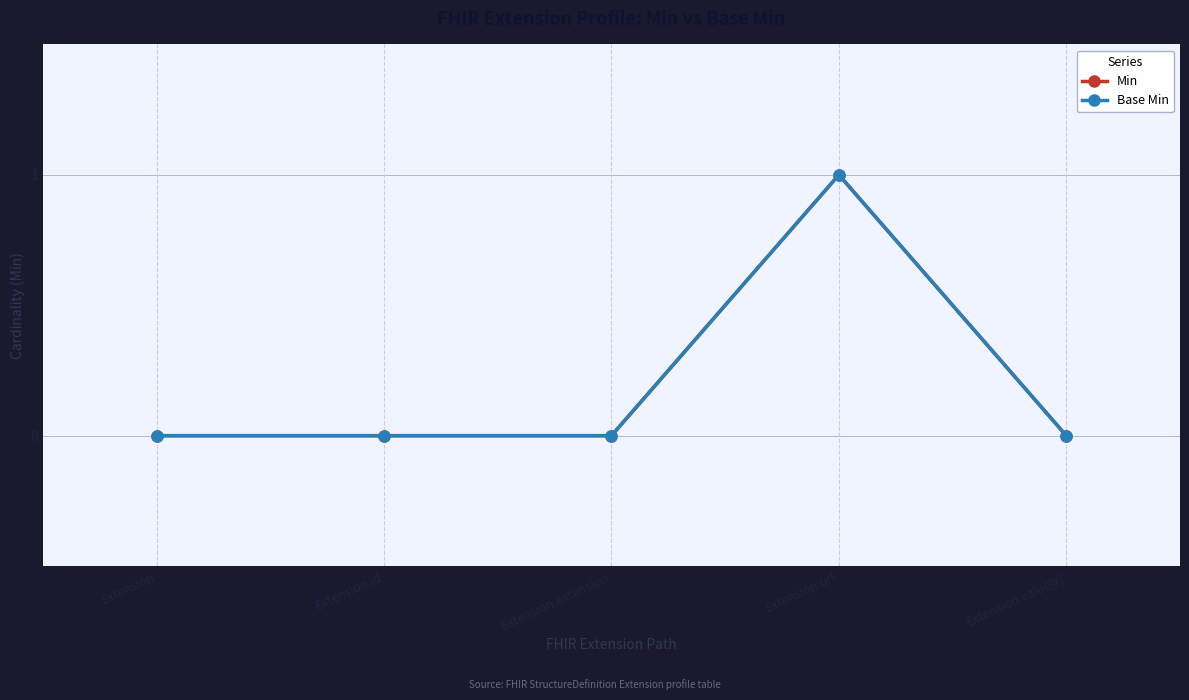

What position from the right is Extension.extension?

3